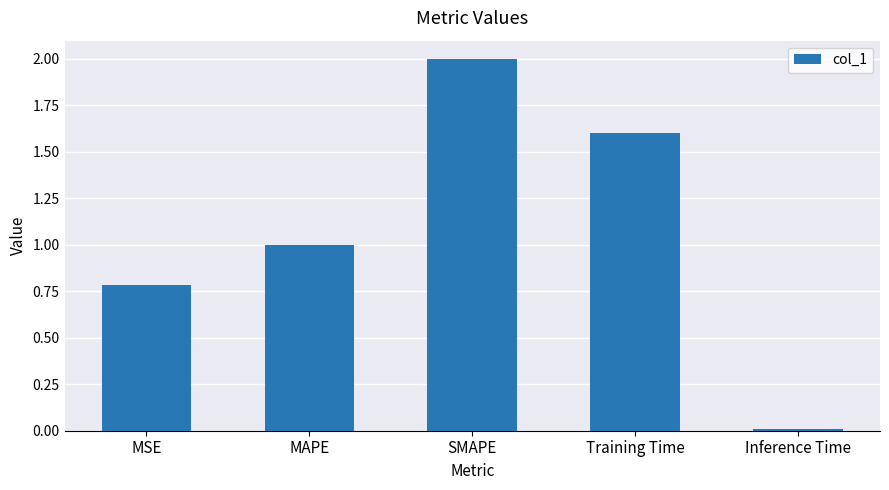

What is the value of the 4th bar from the left?

1.6